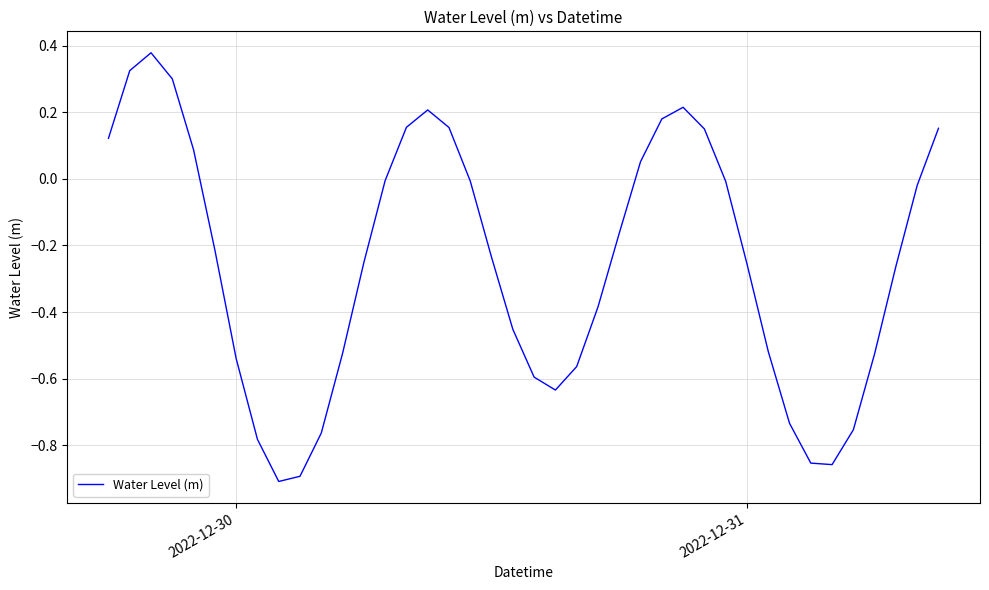

What is the difference between the maximum and minimum values?

1.3